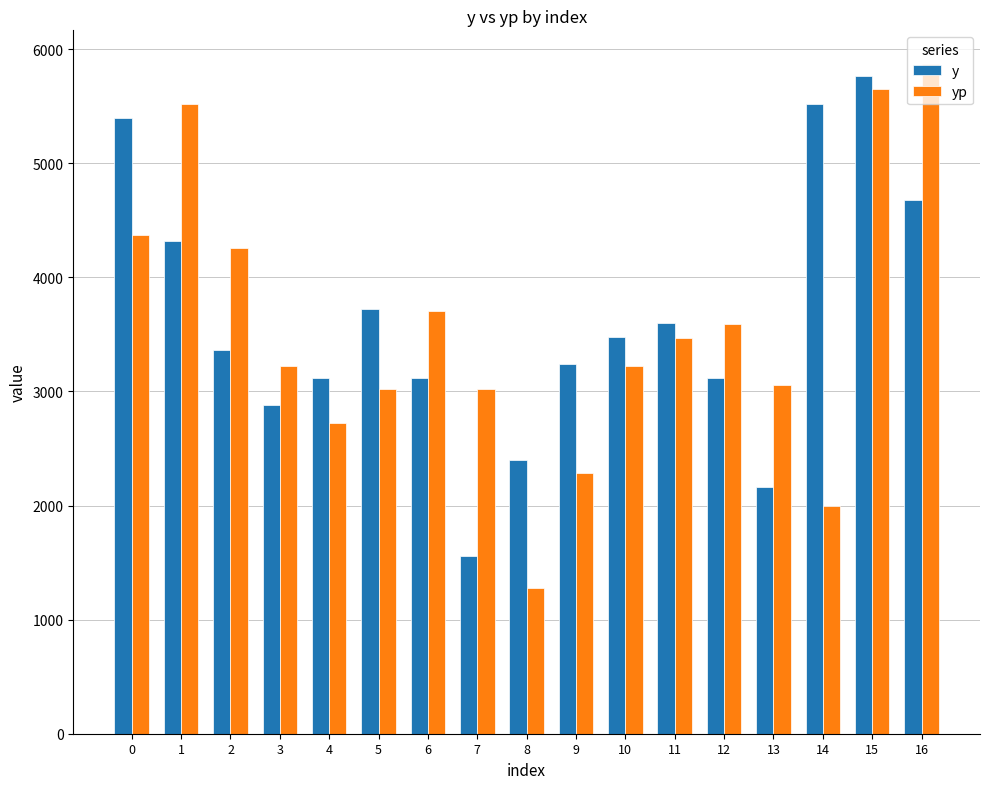

How many categories are shown in the chart?

17